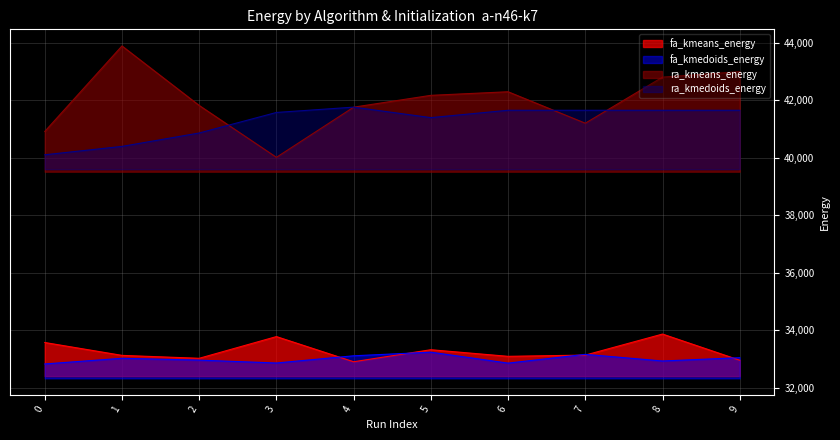

True or false: ra_kmeans_energy has a value of 15047.8 at 7.

False